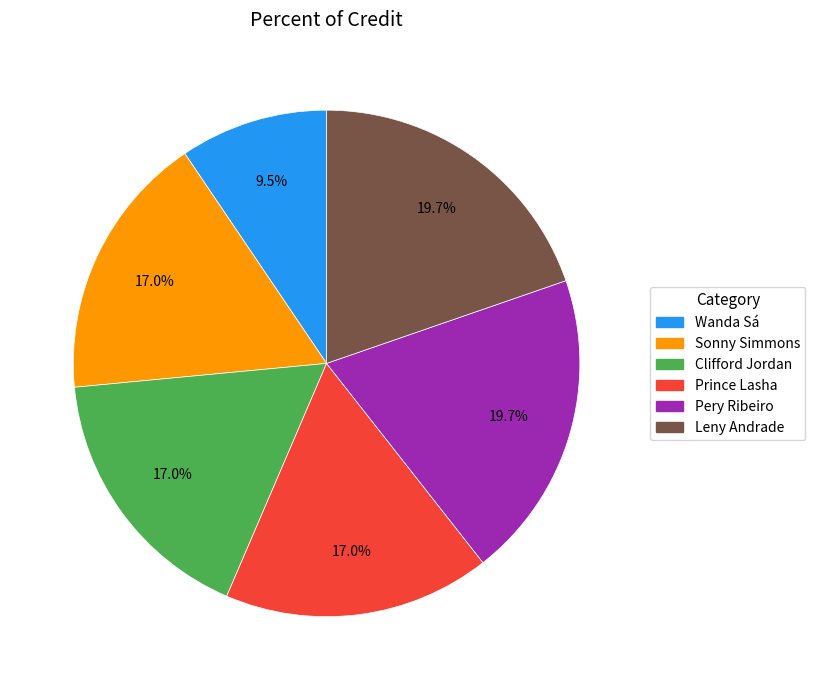

To the nearest percent, what is the average slice percentage?

17%